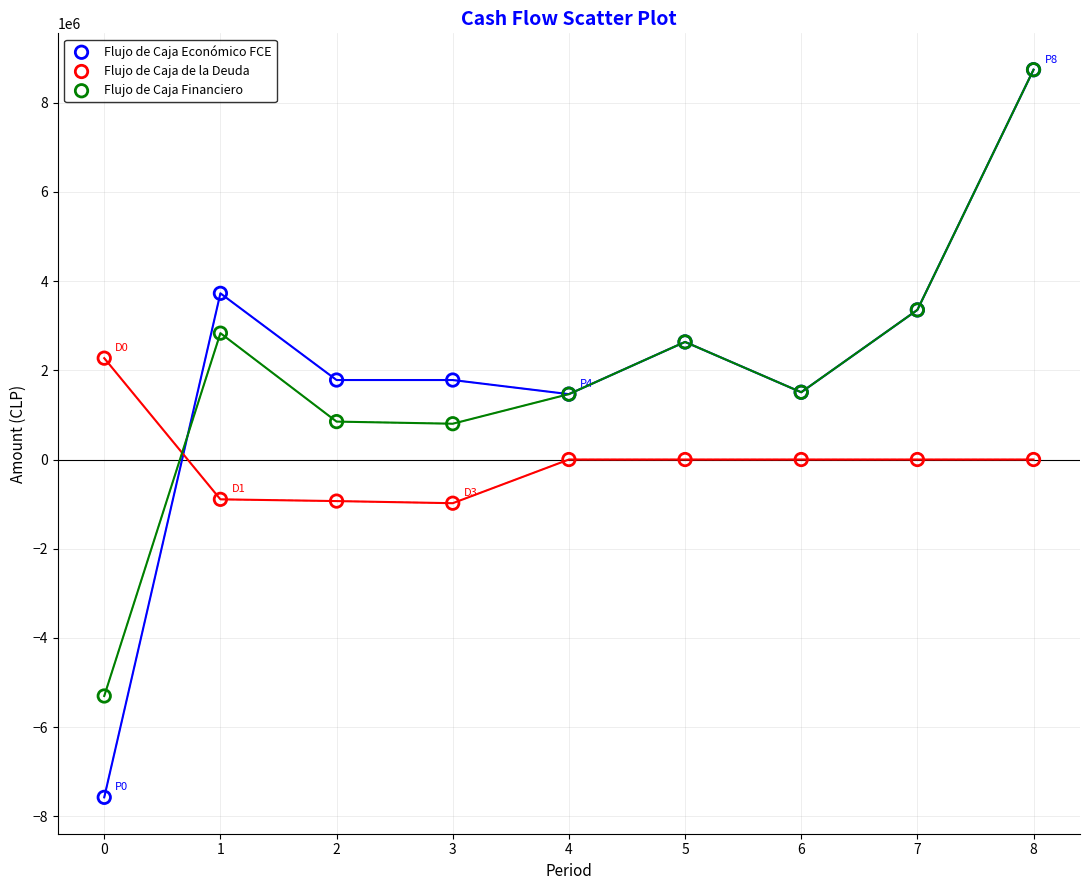

What are all the series names shown in the legend?

Flujo de Caja Económico FCE, Flujo de Caja de la Deuda, Flujo de Caja Financiero